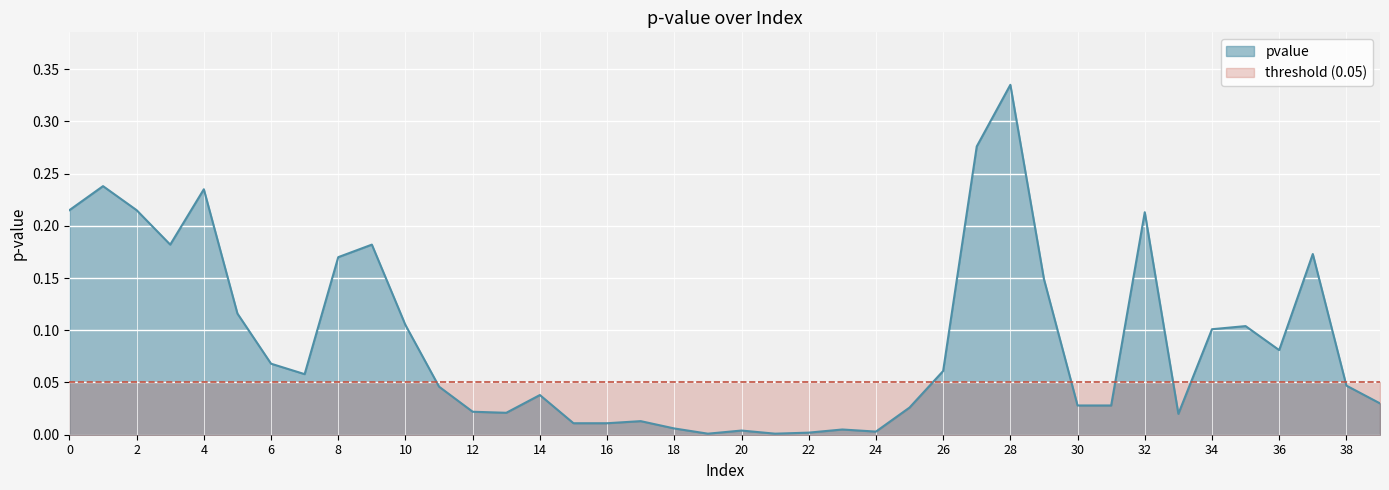

List the labels in order of value, largest first.

28, 27, 1, 4, 0, 2, 32, 3, 9, 37, 8, 29, 5, 10, 35, 34, 36, 6, 26, 7, 38, 11, 14, 39, 30, 31, 25, 12, 13, 33, 17, 15, 16, 18, 23, 20, 24, 22, 19, 21